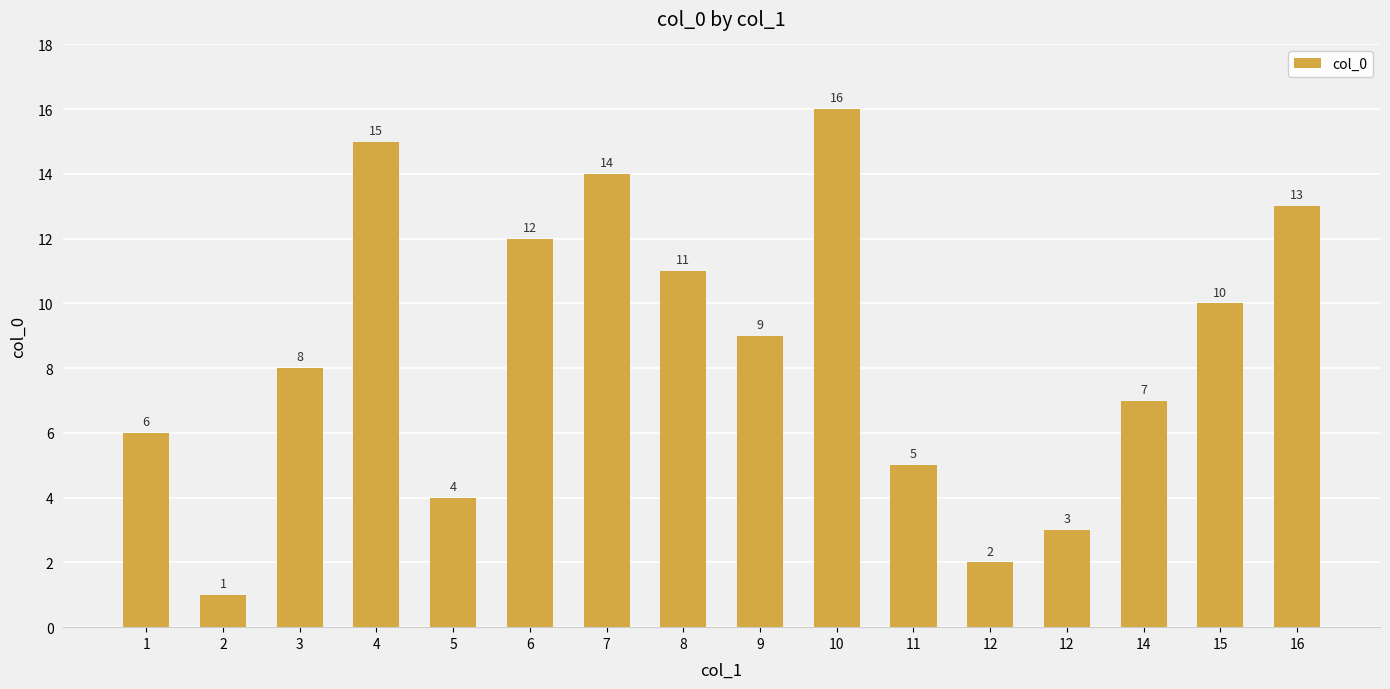

Count the number of categories in the chart.

16